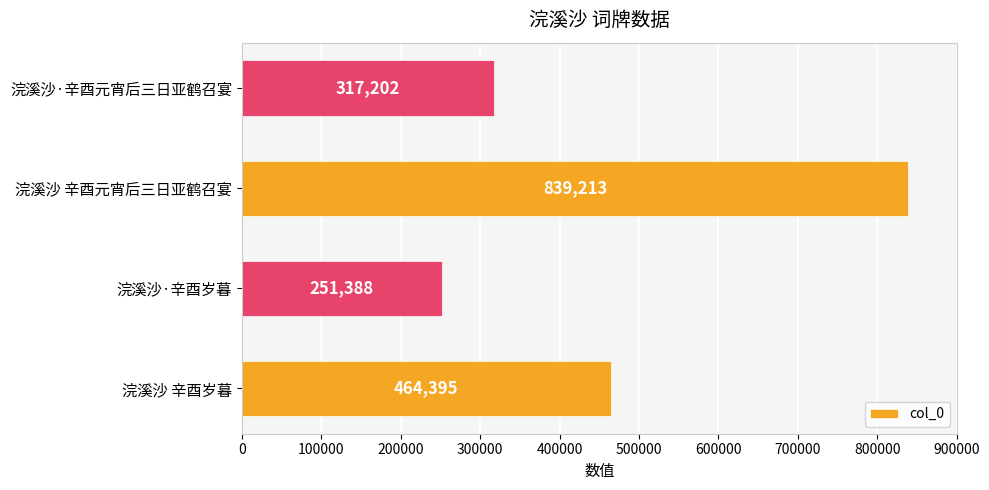

Which category has the highest value across all series?

浣溪沙 辛酉元宵后三日亚鹤召宴